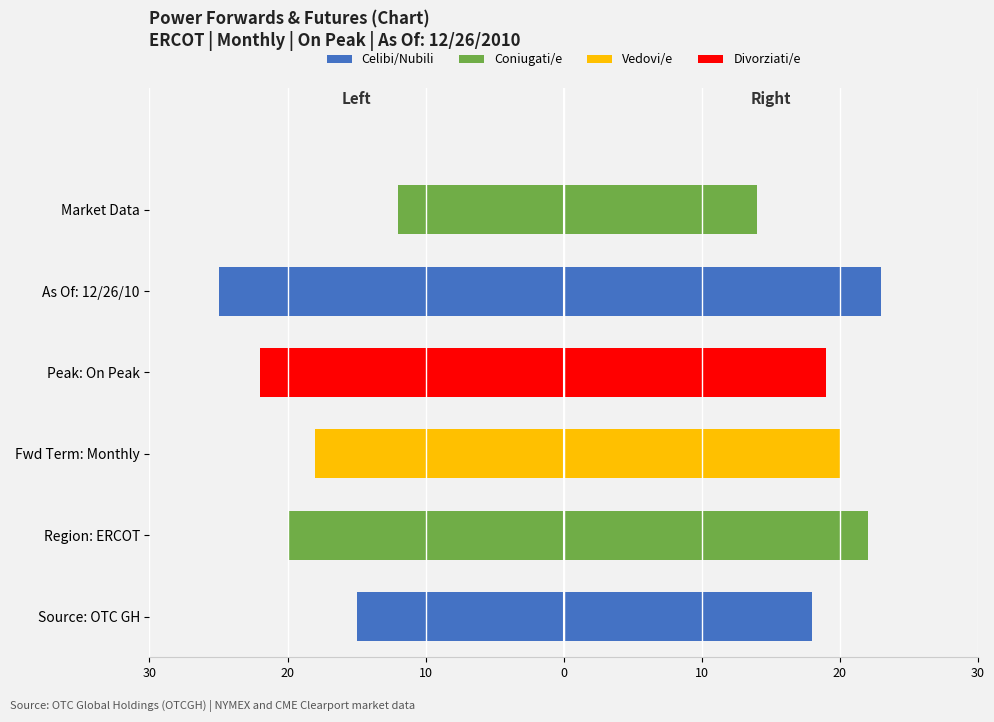

What is the sum of all Left Series values?

-112